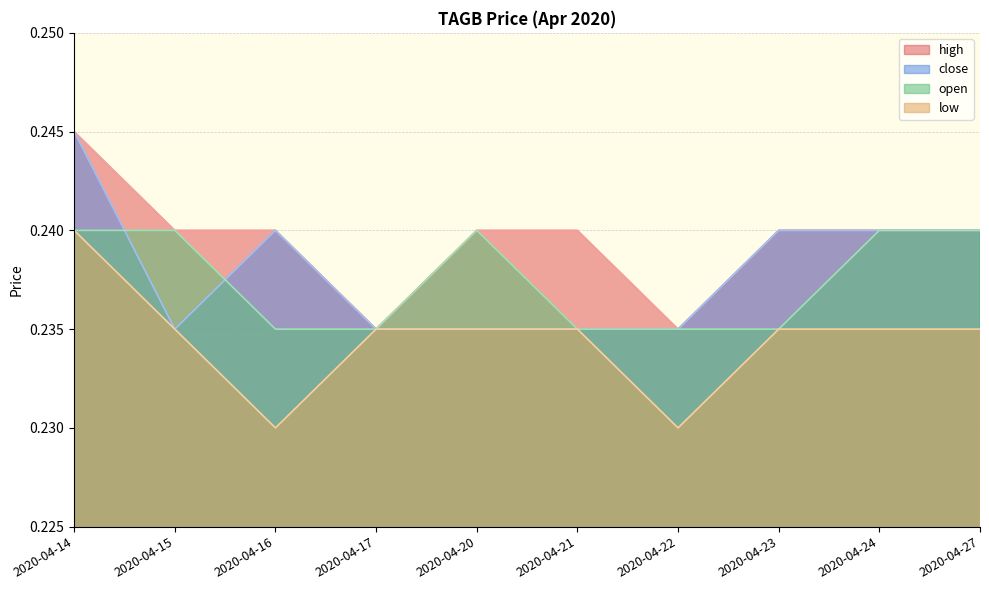

At which label does high reach its peak?

2020-04-14